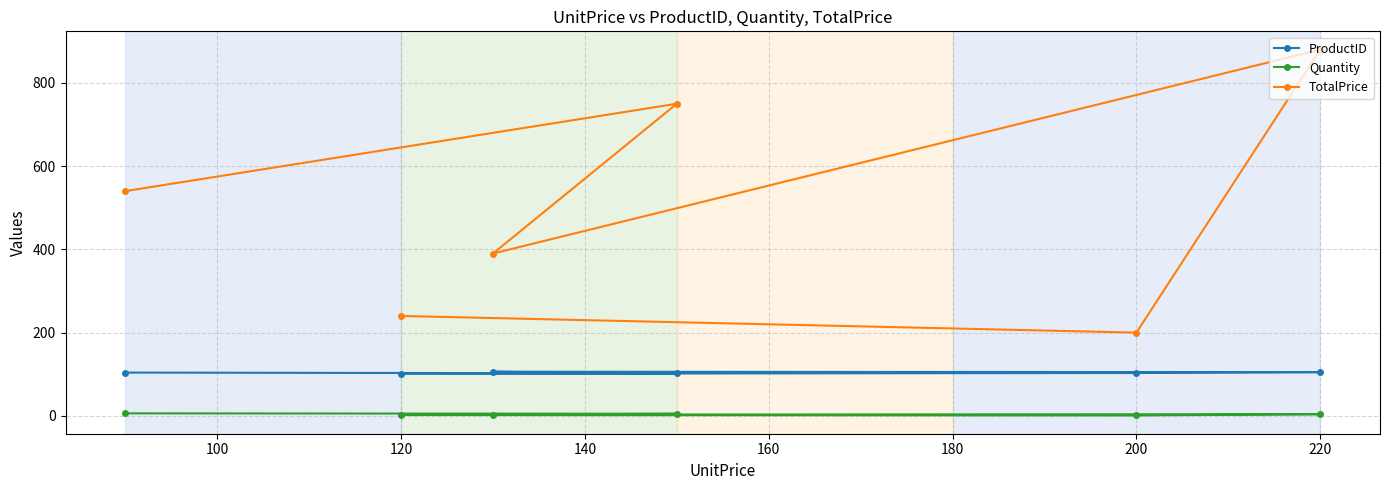

Which series has the largest range (max minus min)?

TotalPrice